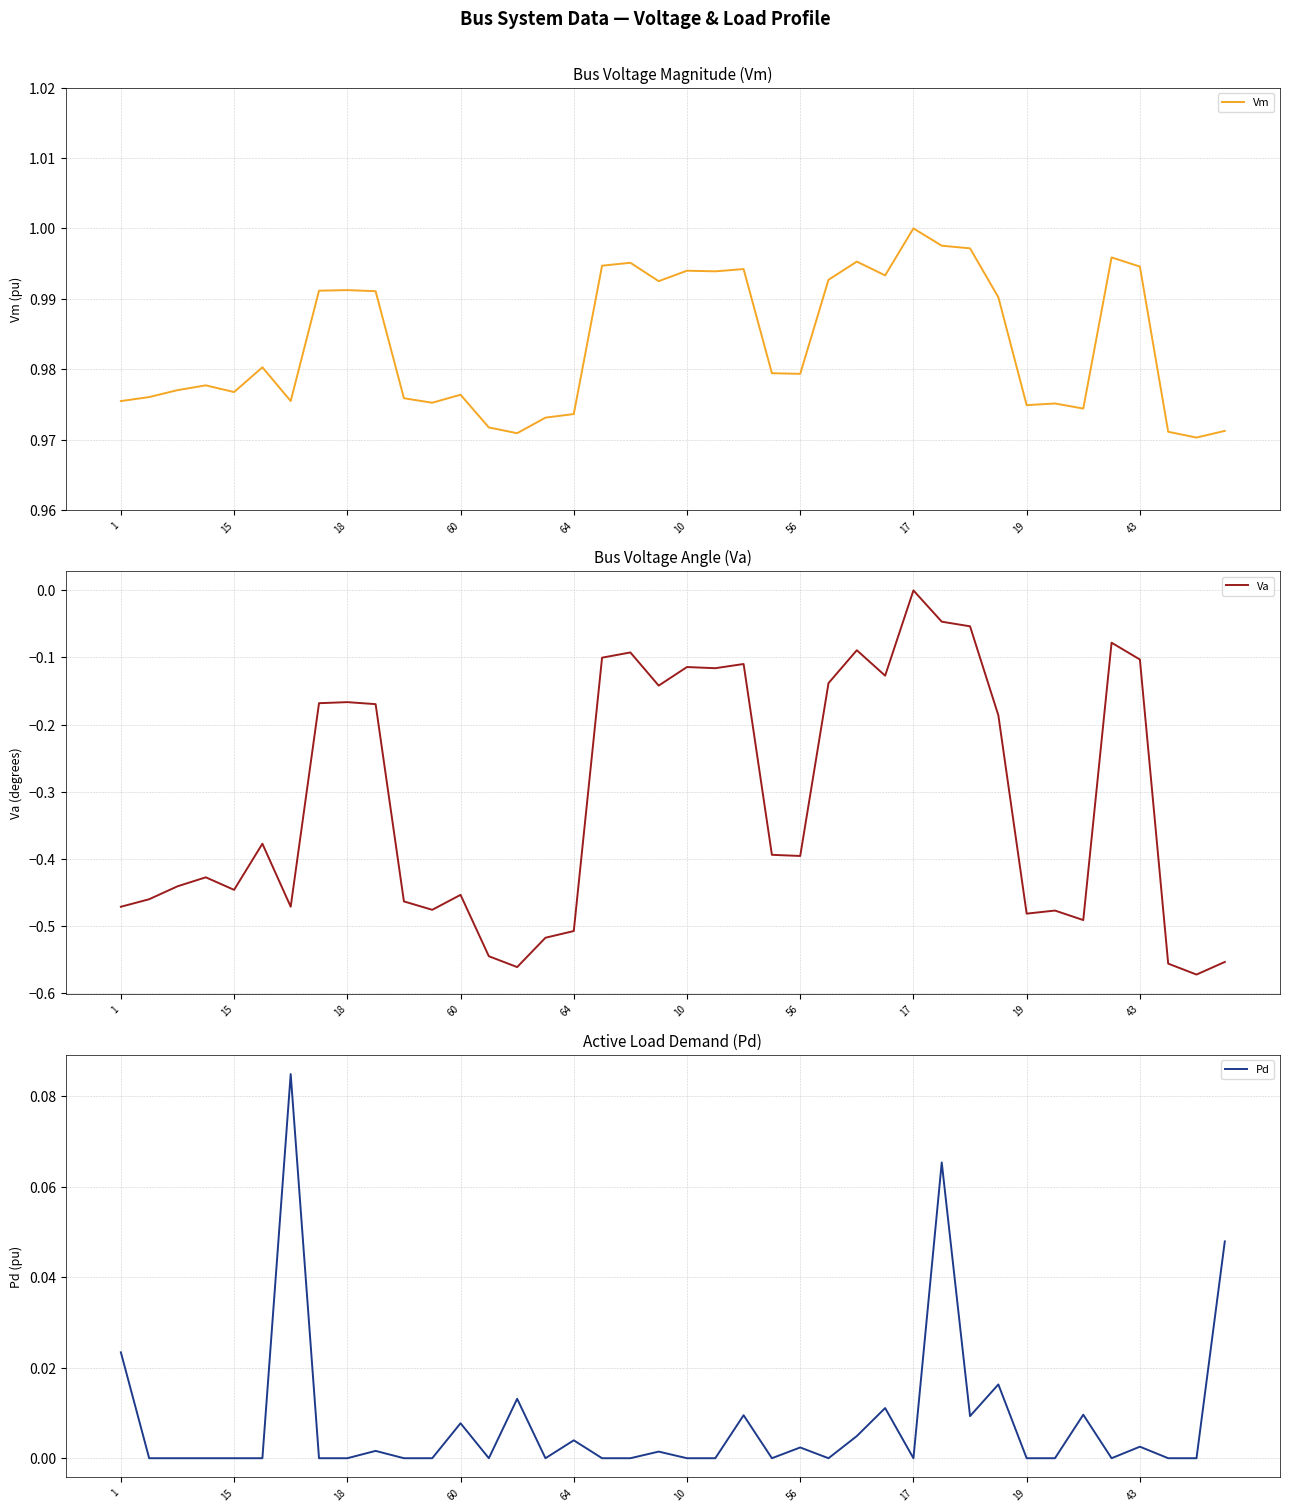

Reading left to right, list all the values displayed in this chart.

Vm: 1.0	1.0	1.0	1.0	1.0	1.0	1.0	1.0	1.0	1.0	1.0	1.0	1.0	1.0	1.0	1.0	1.0	1.0	1.0	1.0	1.0	1.0	1.0	1.0	1.0	1.0	1.0	1.0	1.0	1.0	1.0	1.0	1.0	1.0	1.0	1.0	1.0	1.0	1.0	1.0
Va: -0.5	-0.5	-0.4	-0.4	-0.4	-0.4	-0.5	-0.2	-0.2	-0.2	-0.5	-0.5	-0.5	-0.5	-0.6	-0.5	-0.5	-0.1	-0.1	-0.1	-0.1	-0.1	-0.1	-0.4	-0.4	-0.1	-0.1	-0.1	0.0	-0.0	-0.1	-0.2	-0.5	-0.5	-0.5	-0.1	-0.1	-0.6	-0.6	-0.6
Pd: 0.0	0.0	0.0	0.0	0.0	0.0	0.1	0.0	0.0	0.0	0.0	0.0	0.0	0.0	0.0	0.0	0.0	0.0	0.0	0.0	0.0	0.0	0.0	0.0	0.0	0.0	0.0	0.0	0.0	0.1	0.0	0.0	0.0	0.0	0.0	0.0	0.0	0.0	0.0	0.0